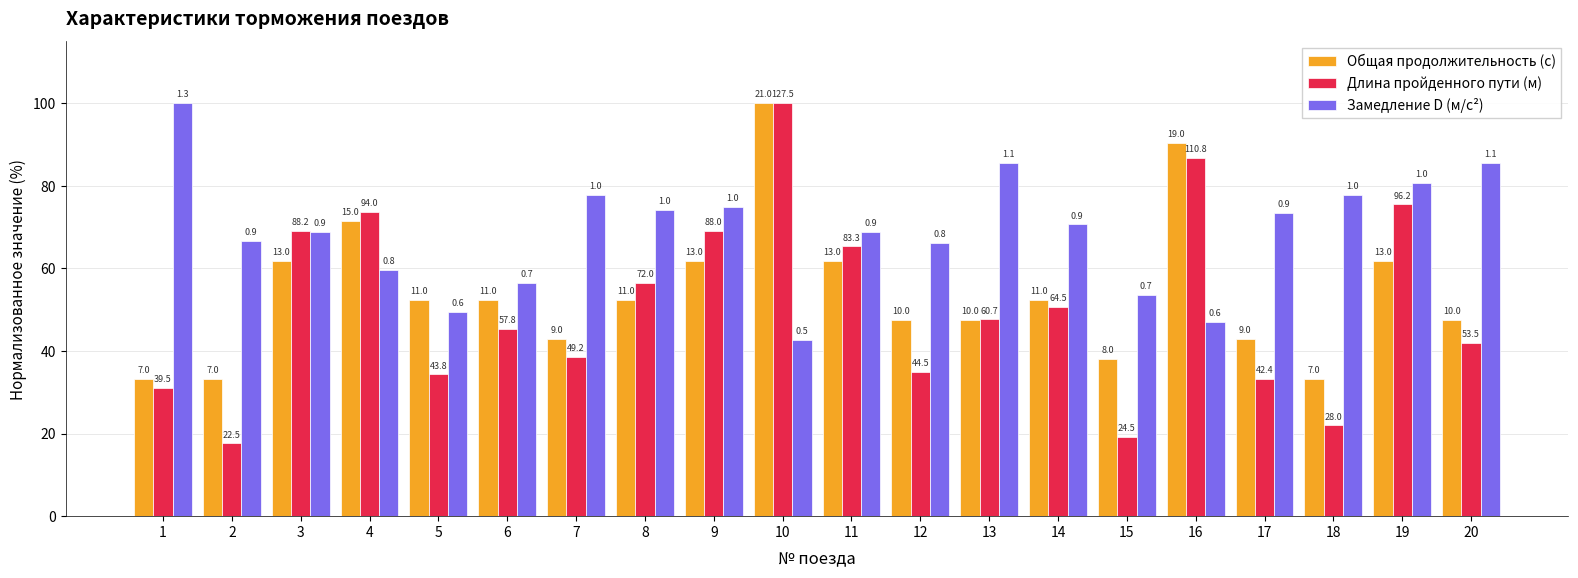

What is the difference between the maximum and minimum values in the Замедление D (м/с²) series?

57.4